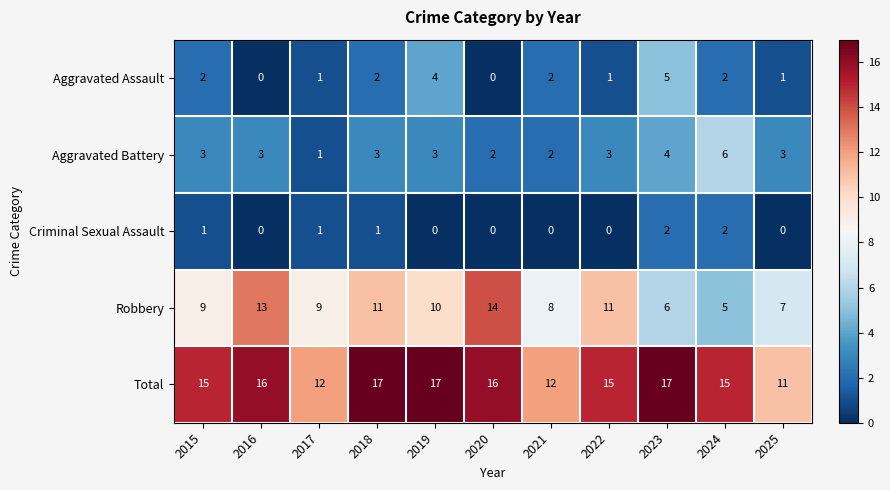

What is the greatest value displayed?

17